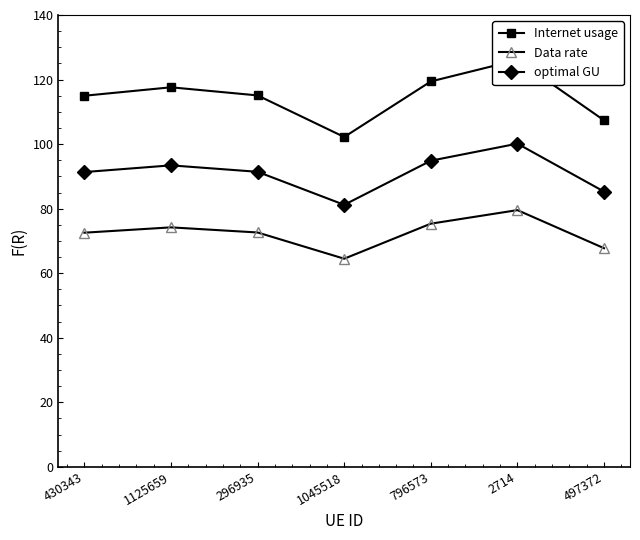

What is the approximate value of optimal GU at 2714?

100.1